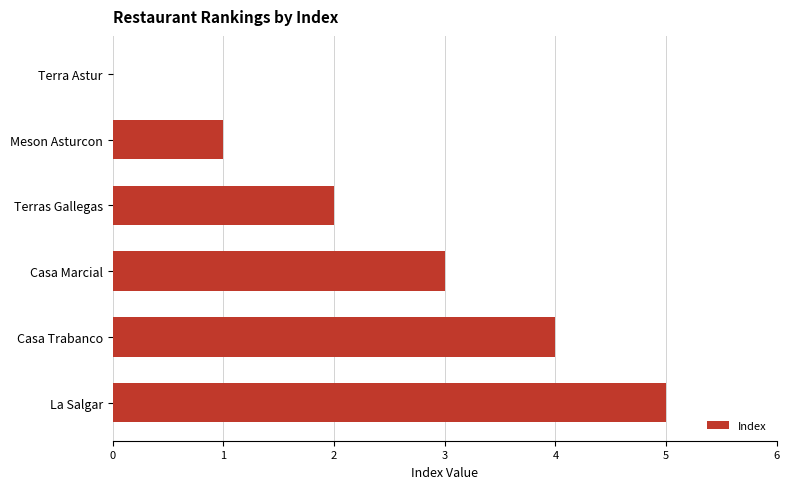

The value at Casa Trabanco is 4. True or false?

True